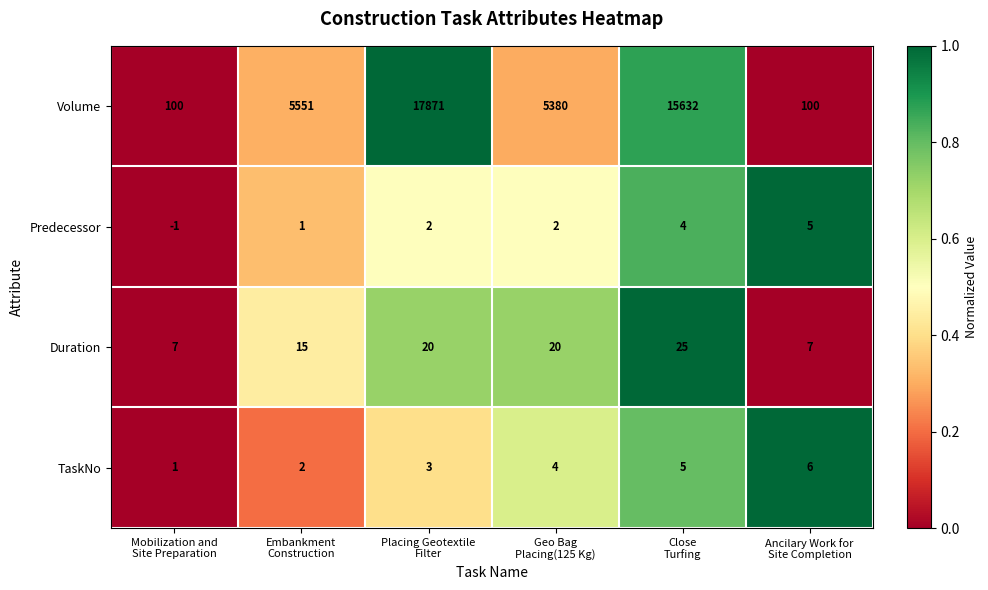

What is the difference between the highest and lowest values at Geo Bag
Placing(125 Kg)?

5378